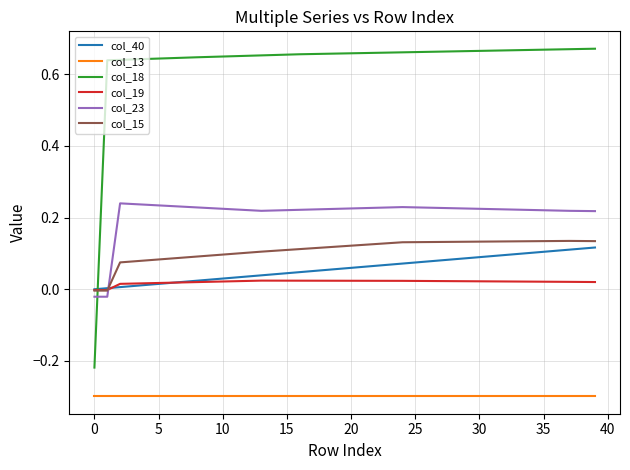

Which series ends up on top after the final intersection of col_15 and col_18?

col_18